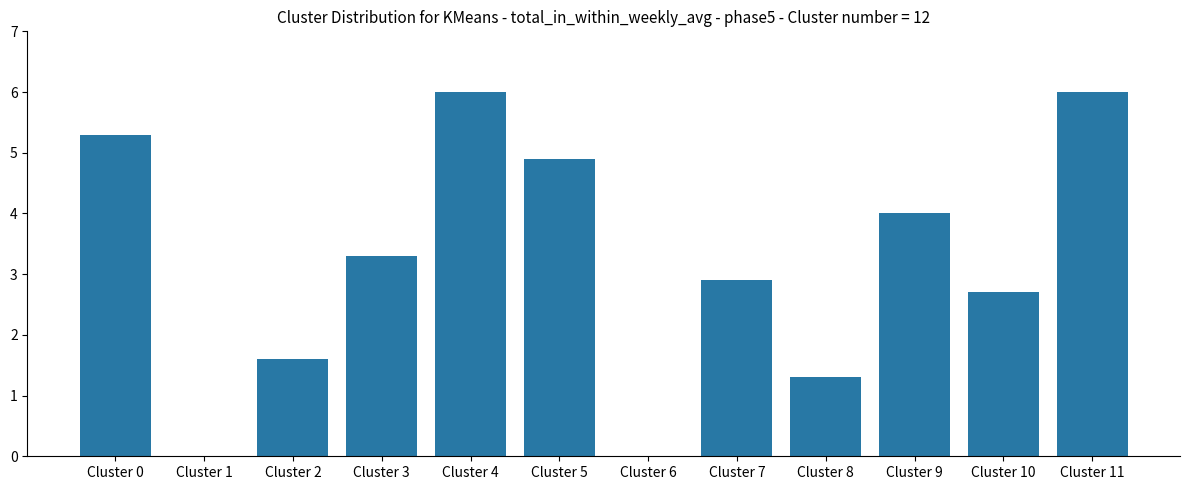

Reading left to right, what are all the values shown in this chart?

5.3	0.0	1.6	3.3	6.0	4.9	0.0	2.9	1.3	4.0	2.7	6.0